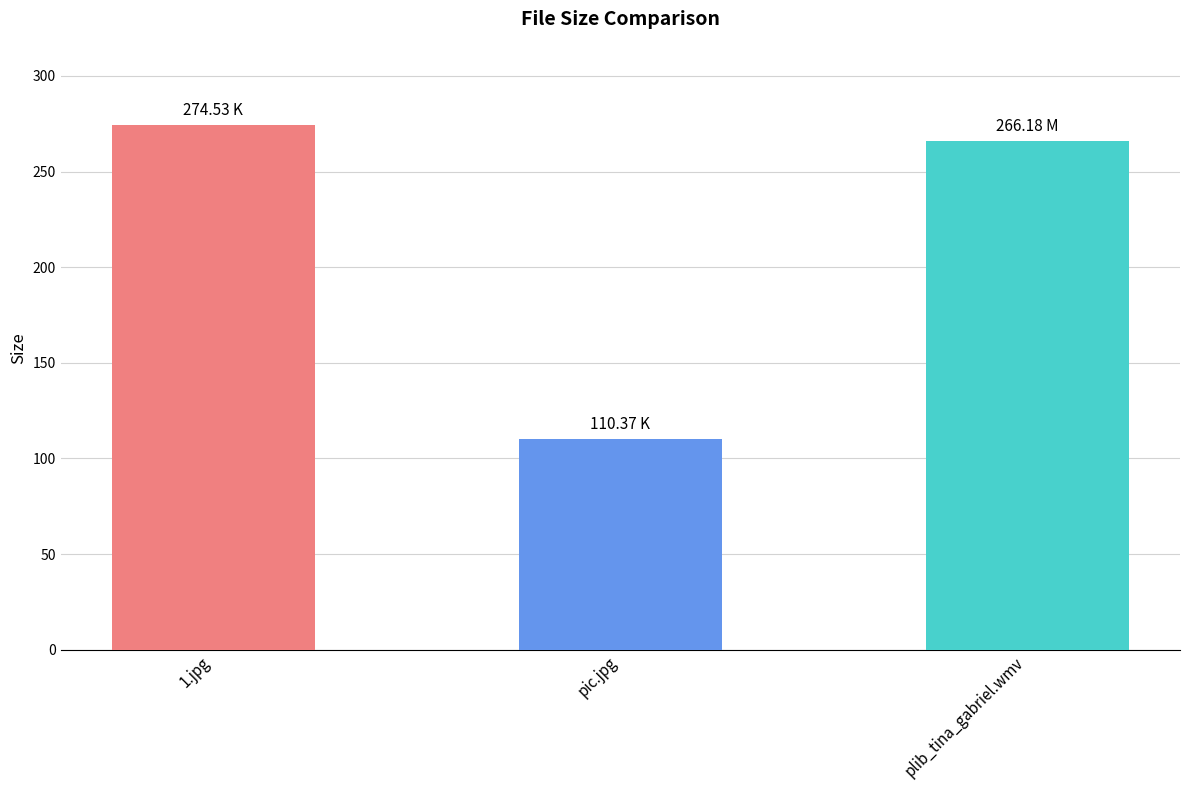

Approximately how many times larger is the value at plib_tina_gabriel.wmv compared to 1.jpg?

1.0